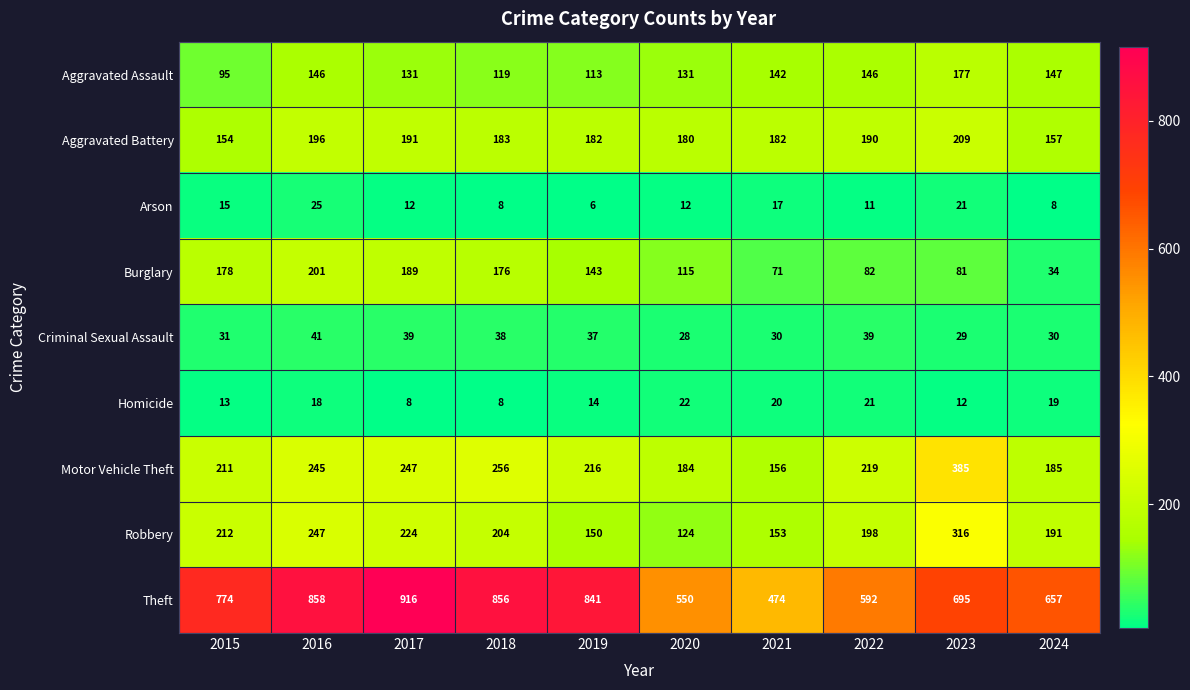

What is the maximum value for Criminal Sexual Assault?

41